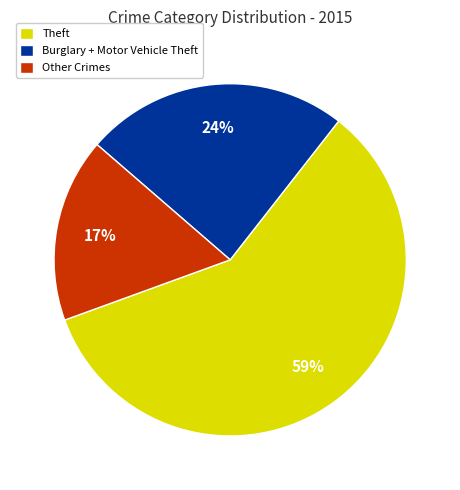

Is it true that Theft is 59% of the pie?

True